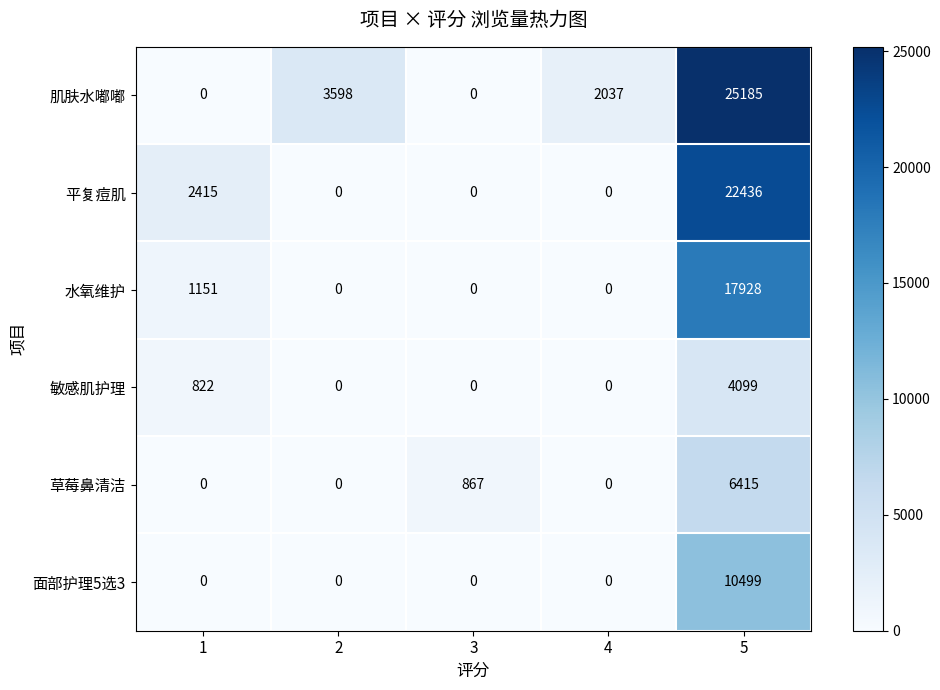

What is the sum of all 敏感肌护理 values?

4921